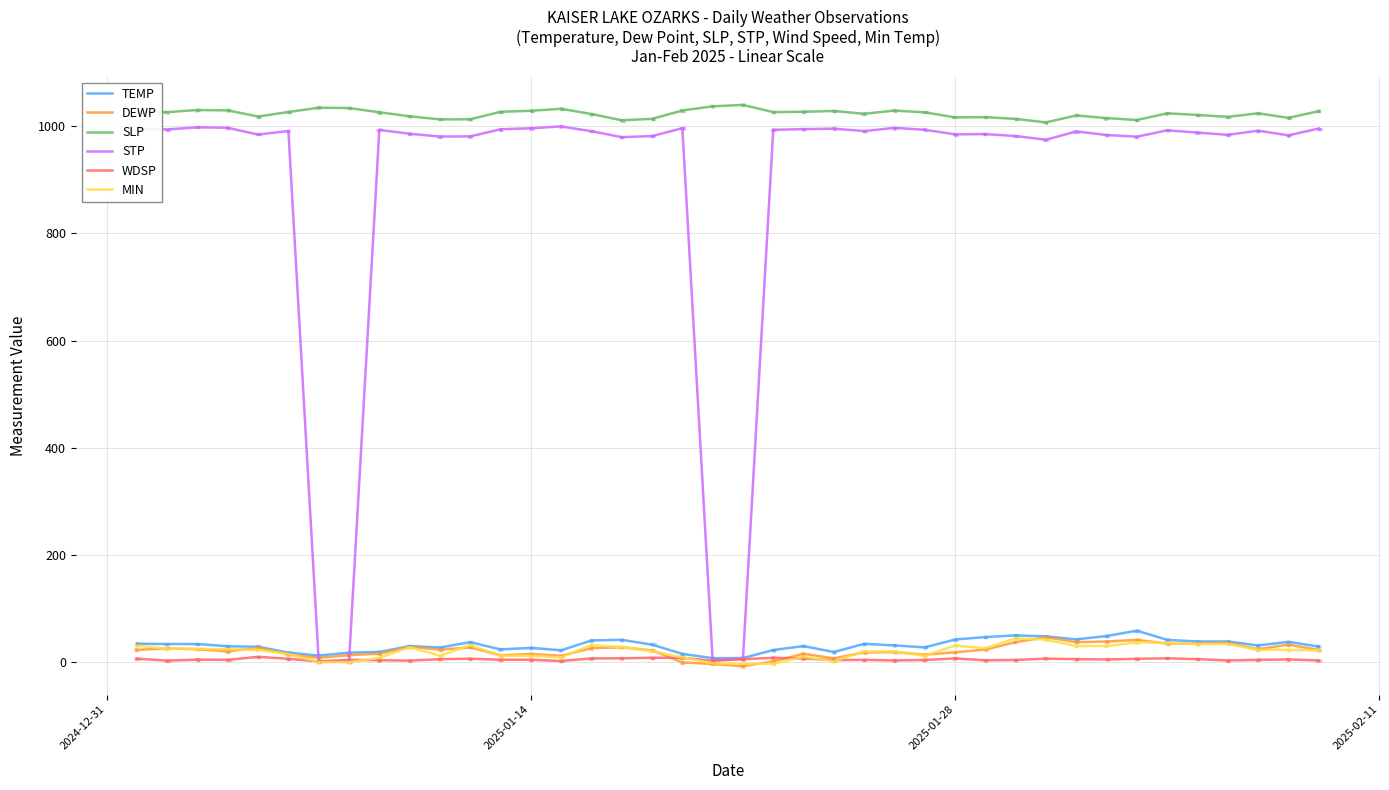

What is the maximum value shown in the chart?

1039.6